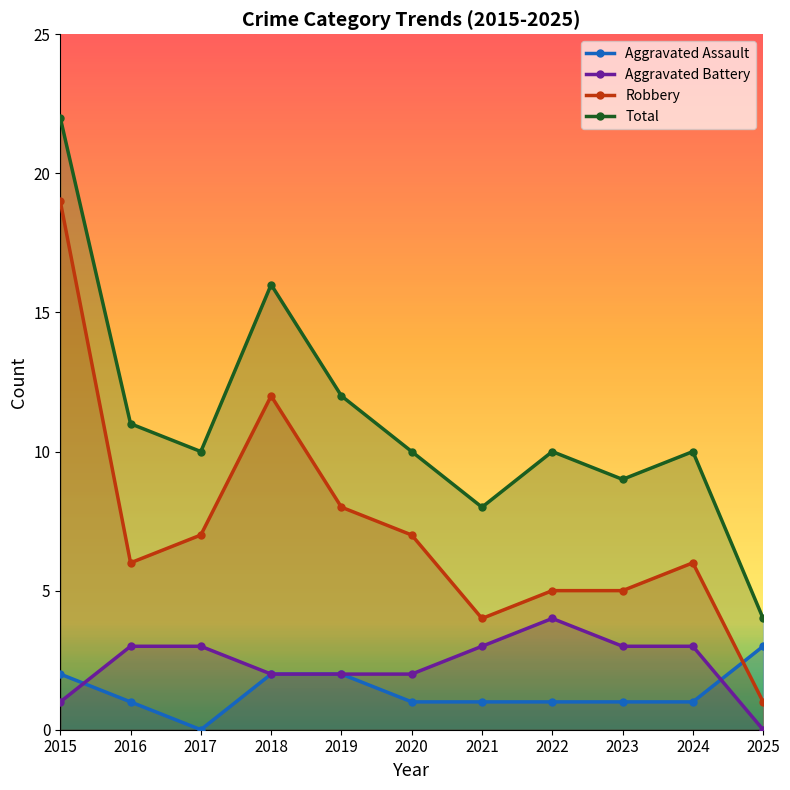

Reading right to left, extract all data points from this chart.

Aggravated Assault: 3	1	1	1	1	1	2	2	0	1	2
Aggravated Battery: 0	3	3	4	3	2	2	2	3	3	1
Robbery: 1	6	5	5	4	7	8	12	7	6	19
Total: 4	10	9	10	8	10	12	16	10	11	22